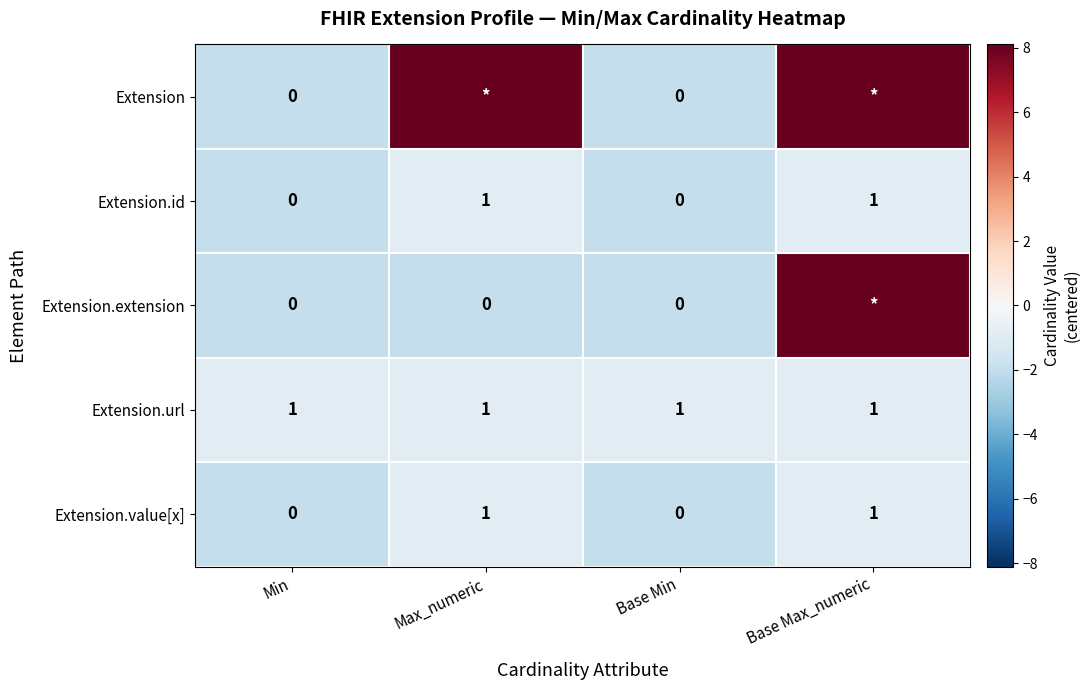

At which category is the sum across all series the highest?

Base Max_numeric